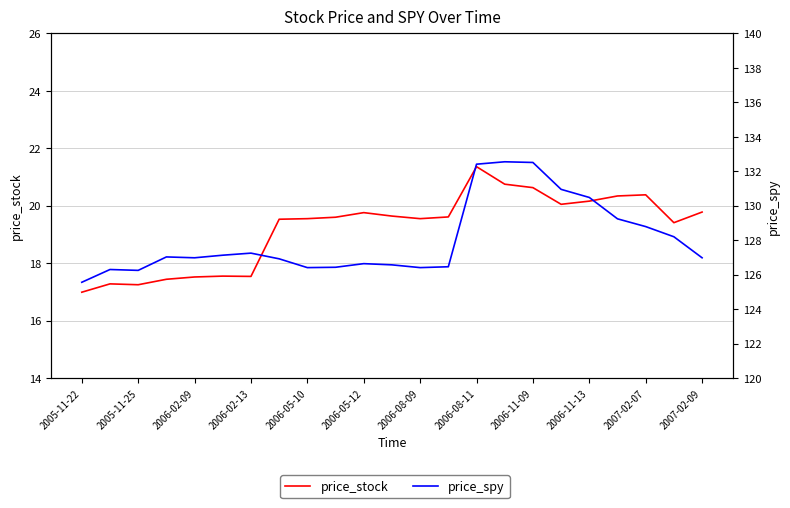

Count the number of data series in this chart.

2